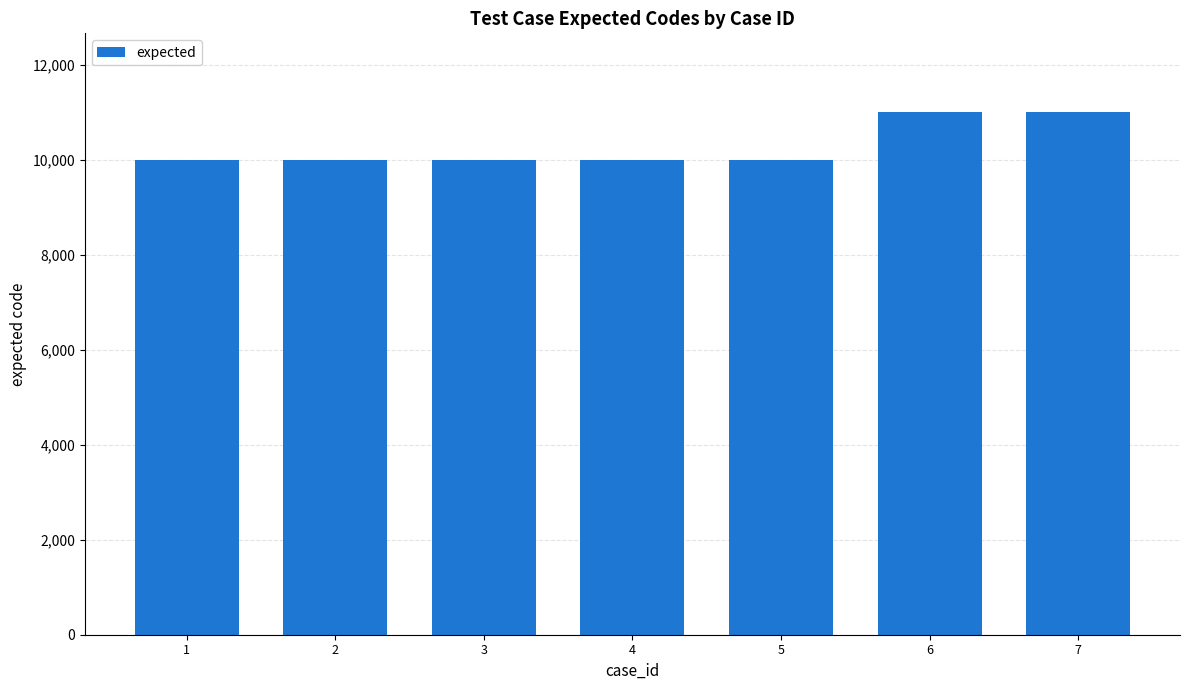

What is the ratio of the value at 1 to the value at 3?

1.0